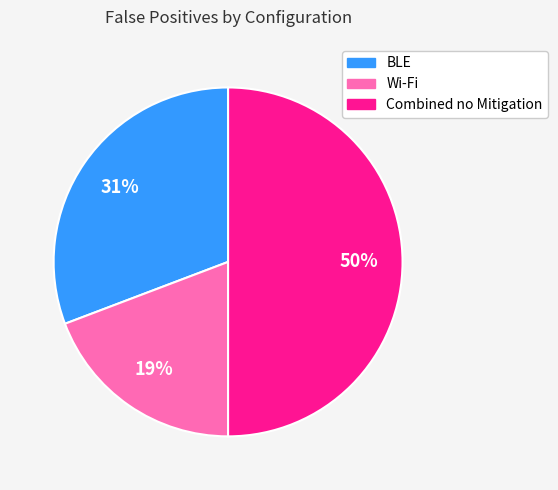

To the nearest percent, what portion does BLE represent?

31%